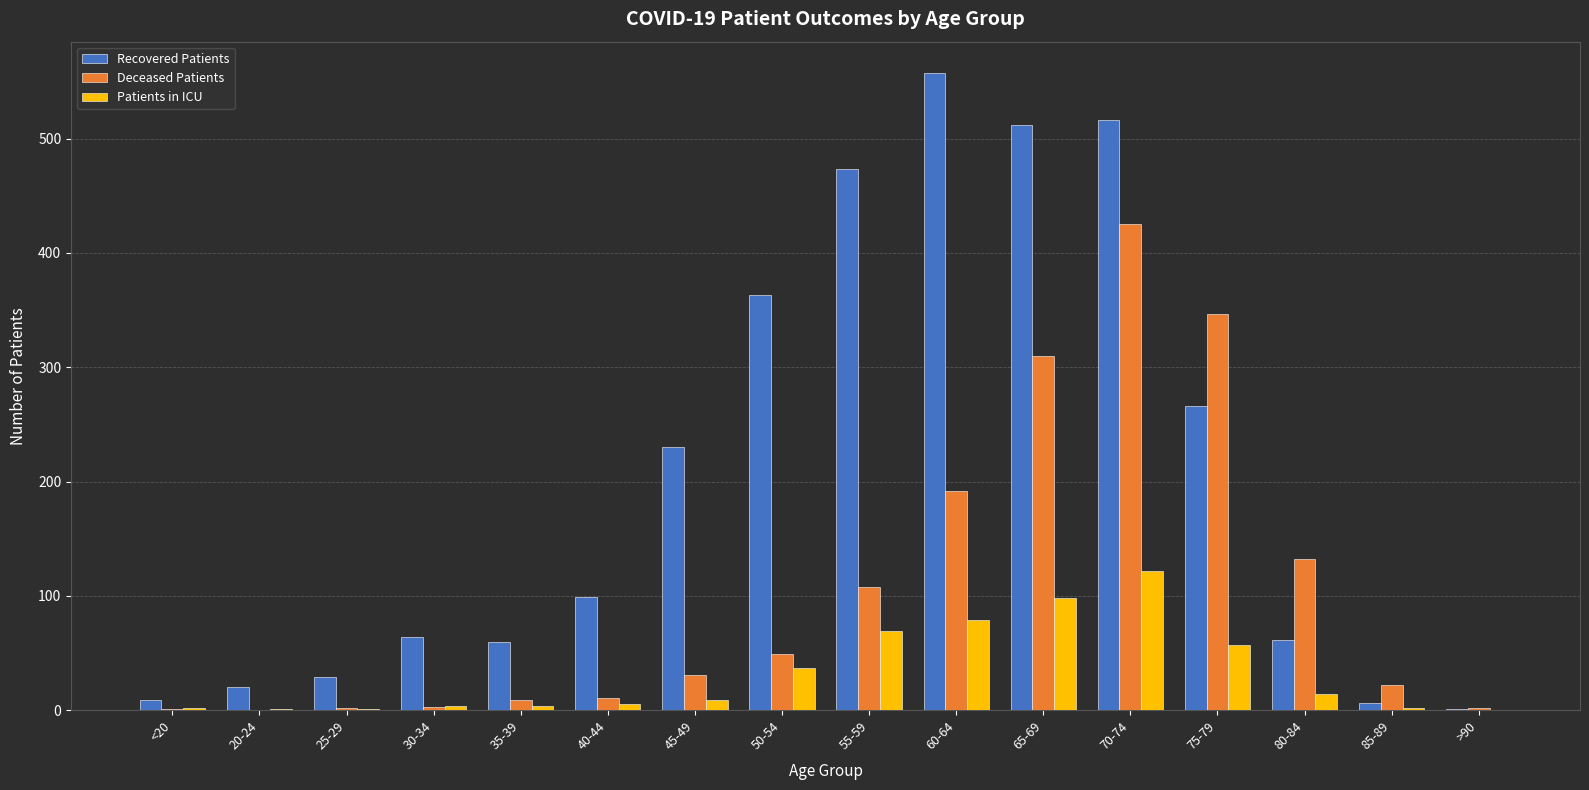

Is the value of Recovered Patients at 80-84 greater than the value of Deceased Patients at 35-39?

Yes